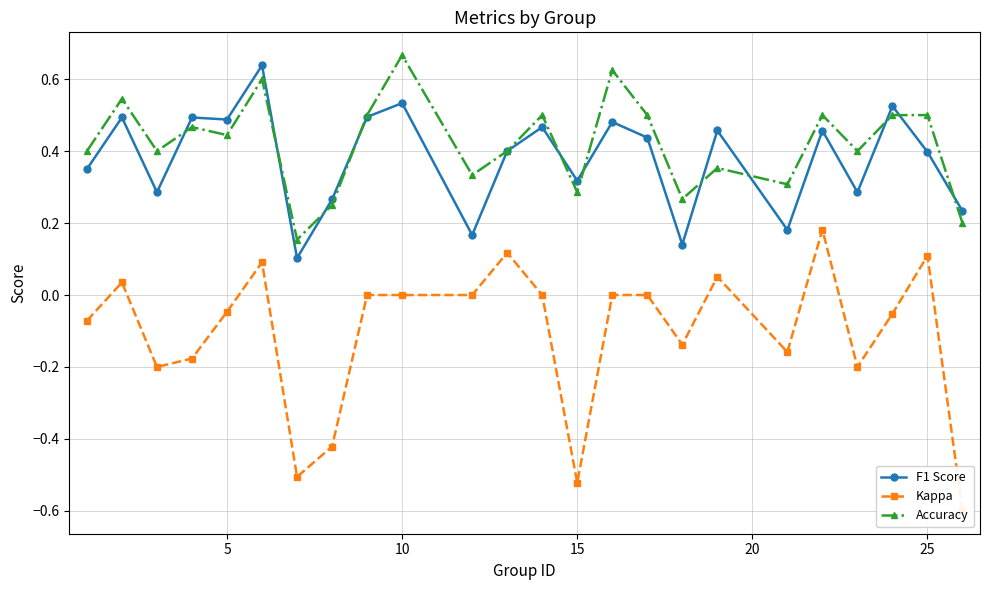

True or false: F1 Score has more than 0 interior local peaks.

True